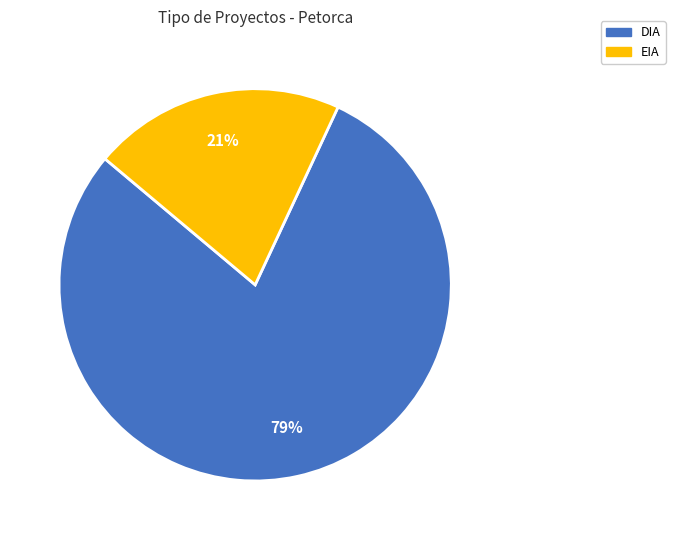

To the nearest percent, what percentage of the pie is EIA?

21%